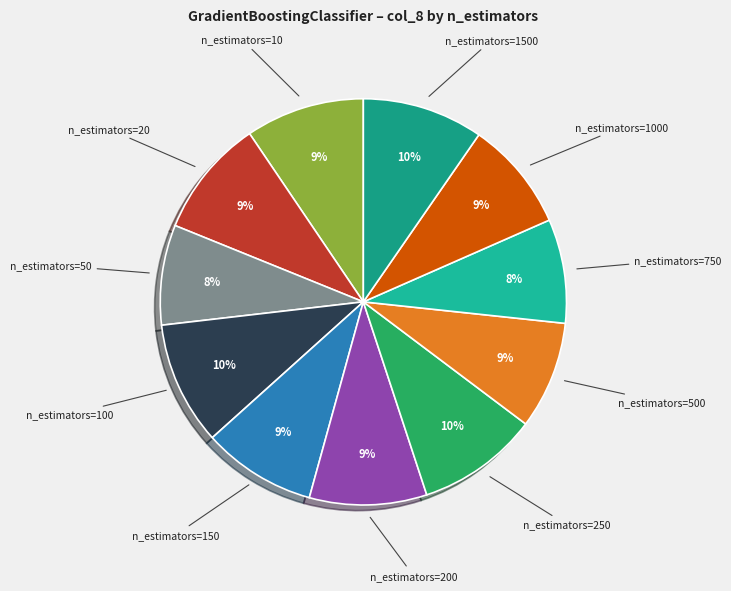

Is it true that n_estimators=750 is 8% of the pie?

True